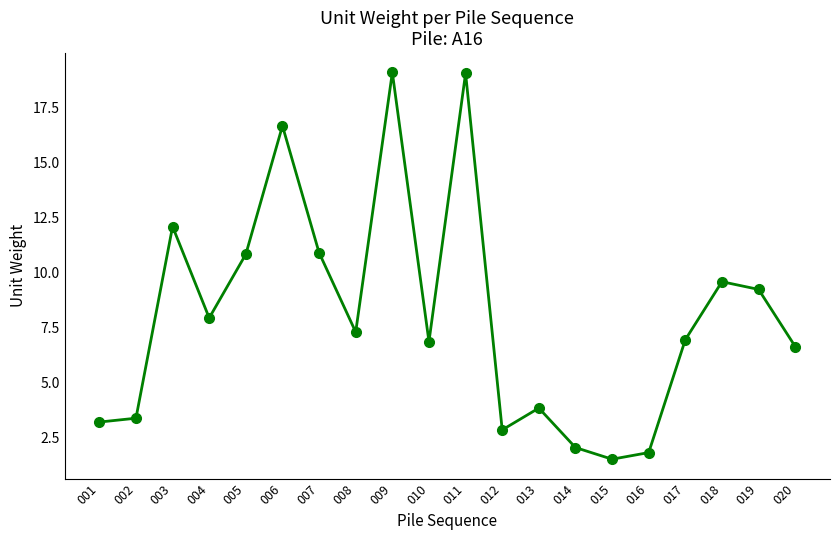

How many data points does each series have?

20